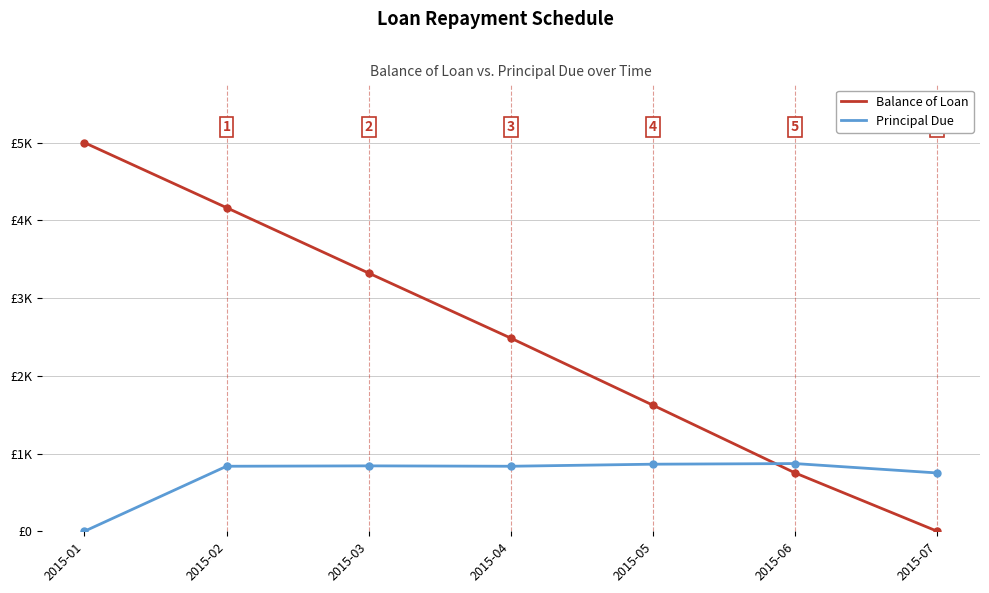

Which series has the largest total across all categories?

Balance of Loan